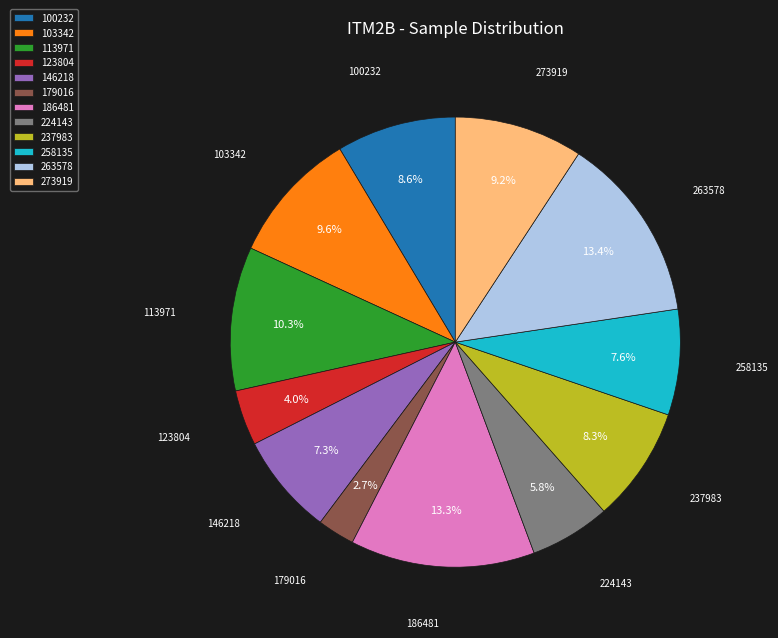

To the nearest percent, what is the average slice percentage?

8%